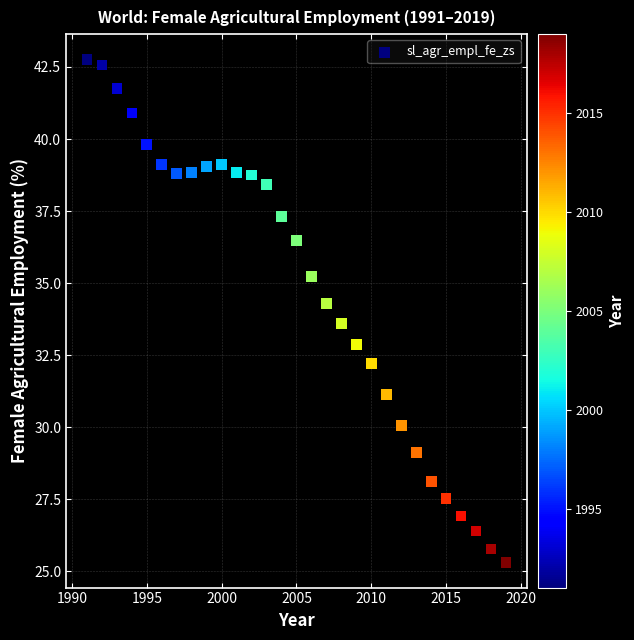

What is the range of Y values (max minus min)?

17.5